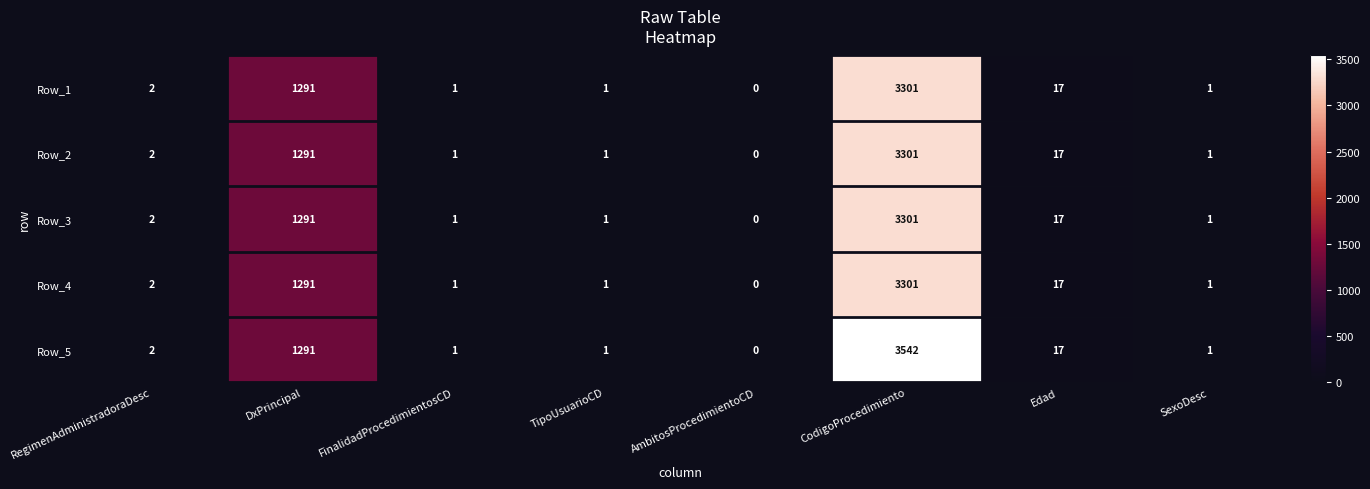

Which category has the highest value in the Row_5 series?

CodigoProcedimiento